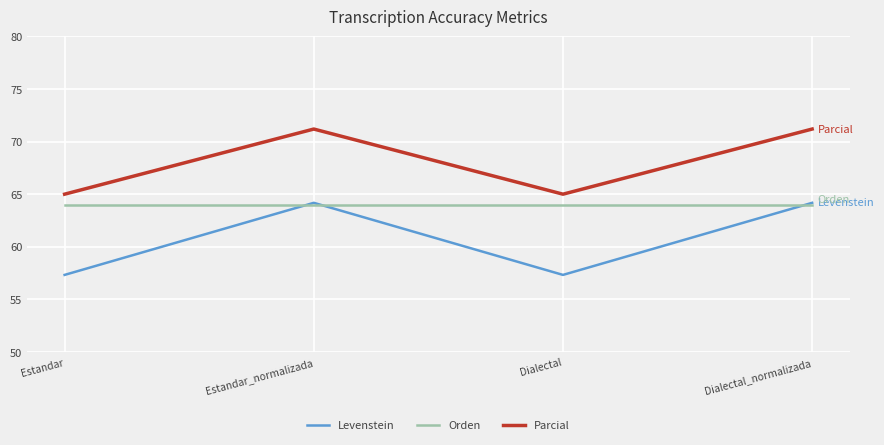

Is the value of Parcial at Dialectal_normalizada greater than the value of Levenstein at Estandar_normalizada?

Yes